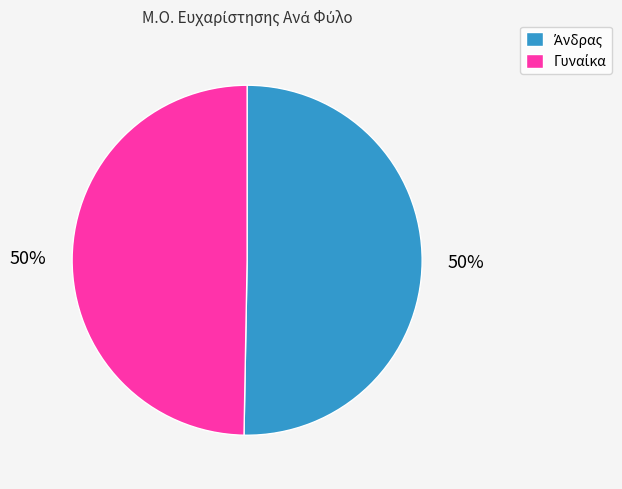

To the nearest percent, what is the average slice percentage?

50%